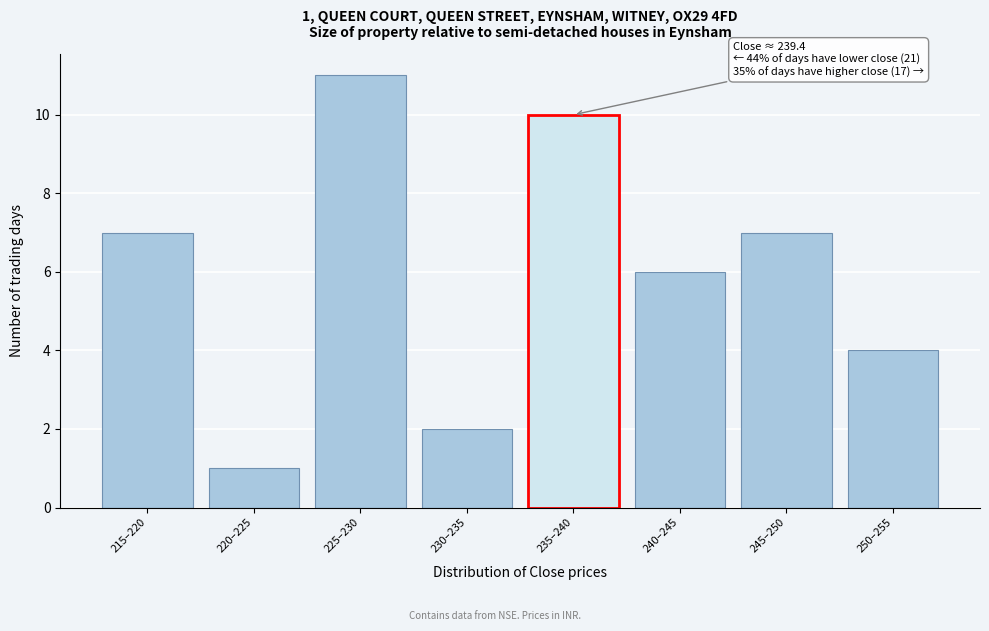

Reading left to right, what are all the values shown in this chart?

7	1	11	2	10	6	7	4